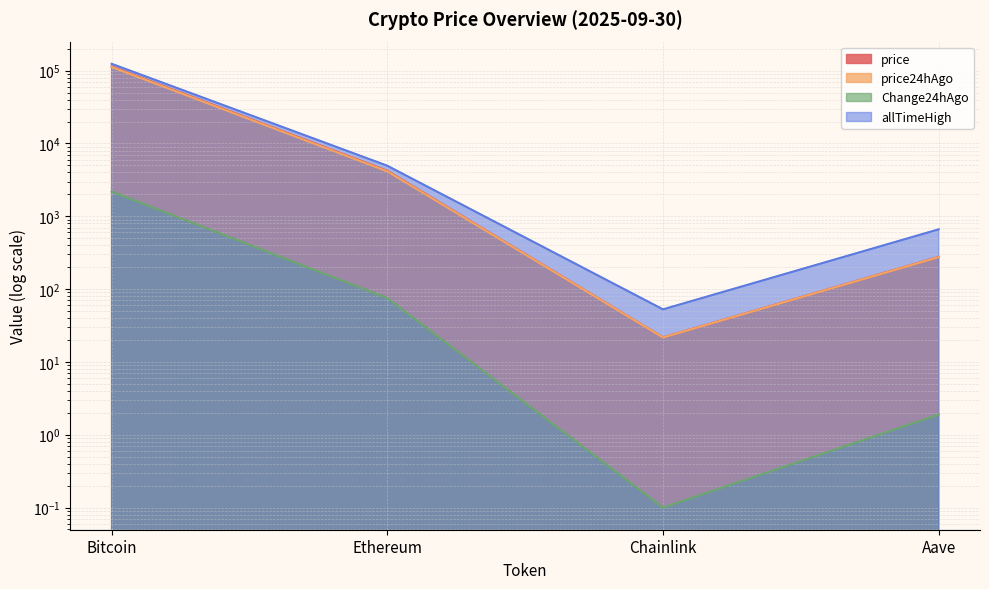

True or false: allTimeHigh and Change24hAgo cross at least once.

False